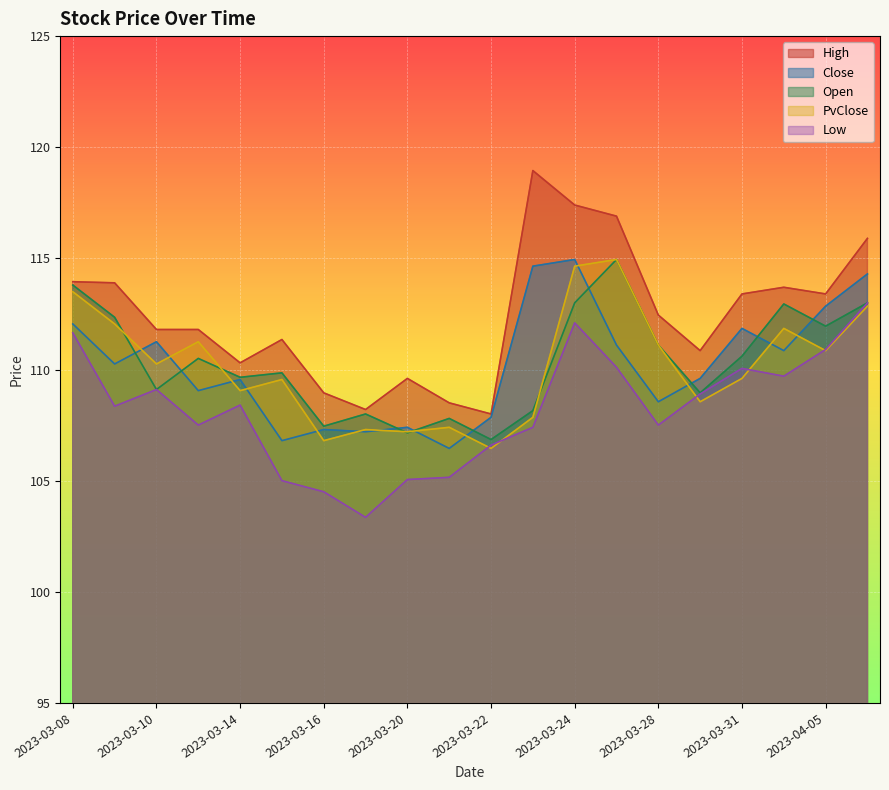

Reading left to right, what are all the values shown in this chart?

High: 2023-03-08=114.0	2023-03-09=113.9	2023-03-10=111.8	2023-03-13=111.8	2023-03-14=110.3	2023-03-15=111.3	2023-03-16=109.0	2023-03-17=108.2	2023-03-20=109.6	2023-03-21=108.5	2023-03-22=108.0	2023-03-23=119.0	2023-03-24=117.4	2023-03-27=116.9	2023-03-28=112.5	2023-03-29=110.8	2023-03-31=113.4	2023-04-03=113.7	2023-04-05=113.4	2023-04-06=115.9
Close: 2023-03-08=112.0	2023-03-09=110.2	2023-03-10=111.2	2023-03-13=109.0	2023-03-14=109.5	2023-03-15=106.8	2023-03-16=107.3	2023-03-17=107.2	2023-03-20=107.4	2023-03-21=106.5	2023-03-22=107.8	2023-03-23=114.7	2023-03-24=115.0	2023-03-27=111.1	2023-03-28=108.5	2023-03-29=109.6	2023-03-31=111.8	2023-04-03=110.8	2023-04-05=112.8	2023-04-06=114.3
Open: 2023-03-08=113.8	2023-03-09=112.3	2023-03-10=109.1	2023-03-13=110.5	2023-03-14=109.7	2023-03-15=109.8	2023-03-16=107.5	2023-03-17=108.0	2023-03-20=107.2	2023-03-21=107.8	2023-03-22=106.8	2023-03-23=108.2	2023-03-24=113.0	2023-03-27=115.0	2023-03-28=111.1	2023-03-29=109.0	2023-03-31=110.6	2023-04-03=113.0	2023-04-05=112.0	2023-04-06=113.0
PvClose: 2023-03-08=113.5	2023-03-09=112.0	2023-03-10=110.2	2023-03-13=111.2	2023-03-14=109.0	2023-03-15=109.5	2023-03-16=106.8	2023-03-17=107.3	2023-03-20=107.2	2023-03-21=107.4	2023-03-22=106.5	2023-03-23=107.8	2023-03-24=114.7	2023-03-27=115.0	2023-03-28=111.1	2023-03-29=108.5	2023-03-31=109.6	2023-04-03=111.8	2023-04-05=110.8	2023-04-06=112.8
Low: 2023-03-08=111.7	2023-03-09=108.3	2023-03-10=109.1	2023-03-13=107.5	2023-03-14=108.4	2023-03-15=105.0	2023-03-16=104.5	2023-03-17=103.3	2023-03-20=105.0	2023-03-21=105.2	2023-03-22=106.6	2023-03-23=107.4	2023-03-24=112.1	2023-03-27=110.1	2023-03-28=107.5	2023-03-29=108.9	2023-03-31=110.0	2023-04-03=109.7	2023-04-05=110.9	2023-04-06=113.0